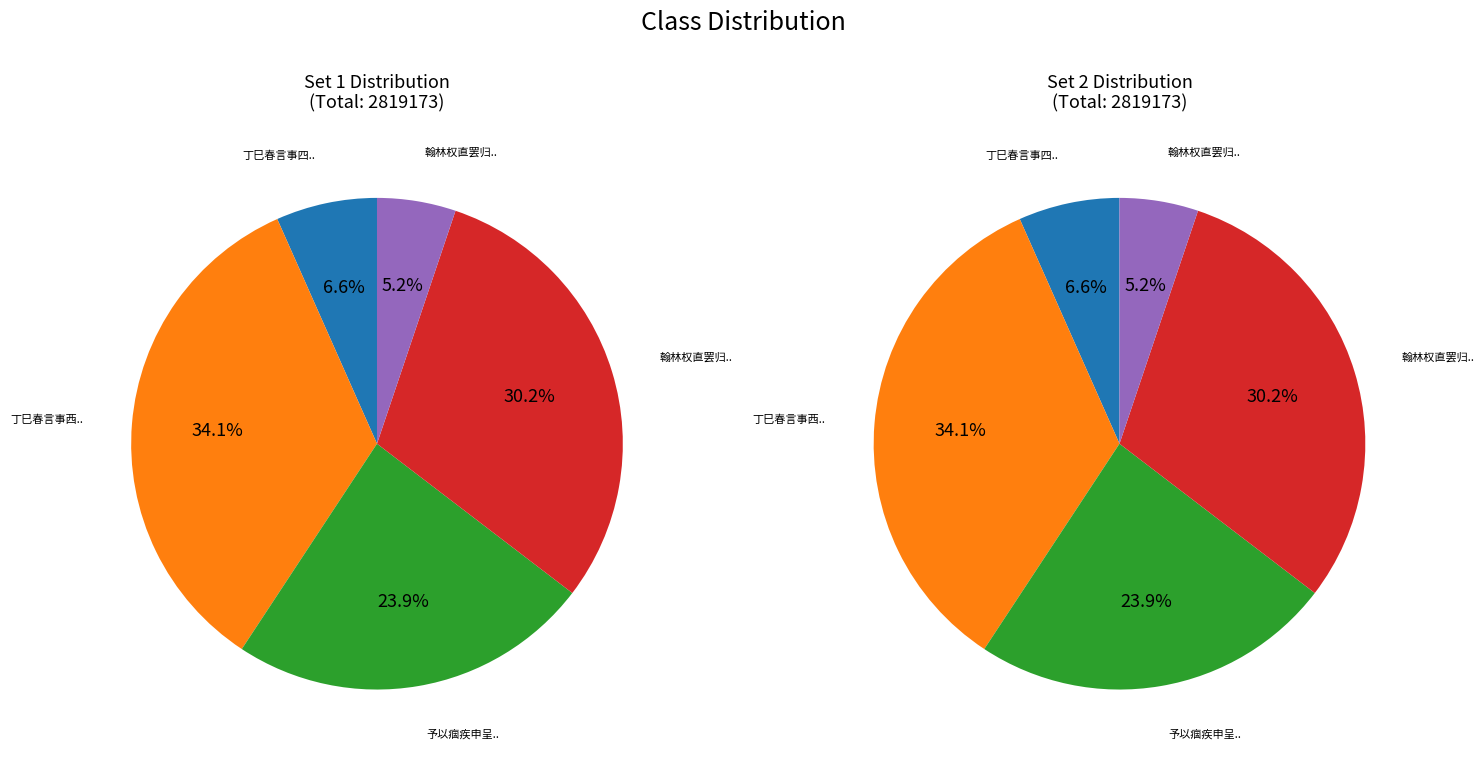

Which slice is the largest?

丁巳春言事西归和朱子云赐诗韵